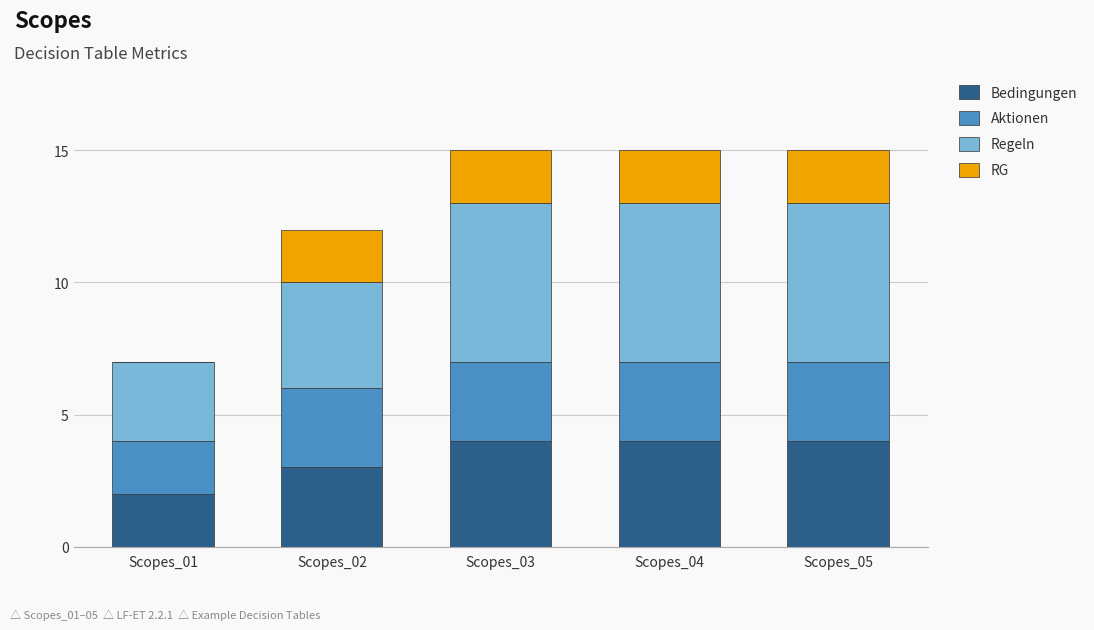

Reading left to right, what are the values for Bedingungen?

Scopes_01=2	Scopes_02=3	Scopes_03=4	Scopes_04=4	Scopes_05=4